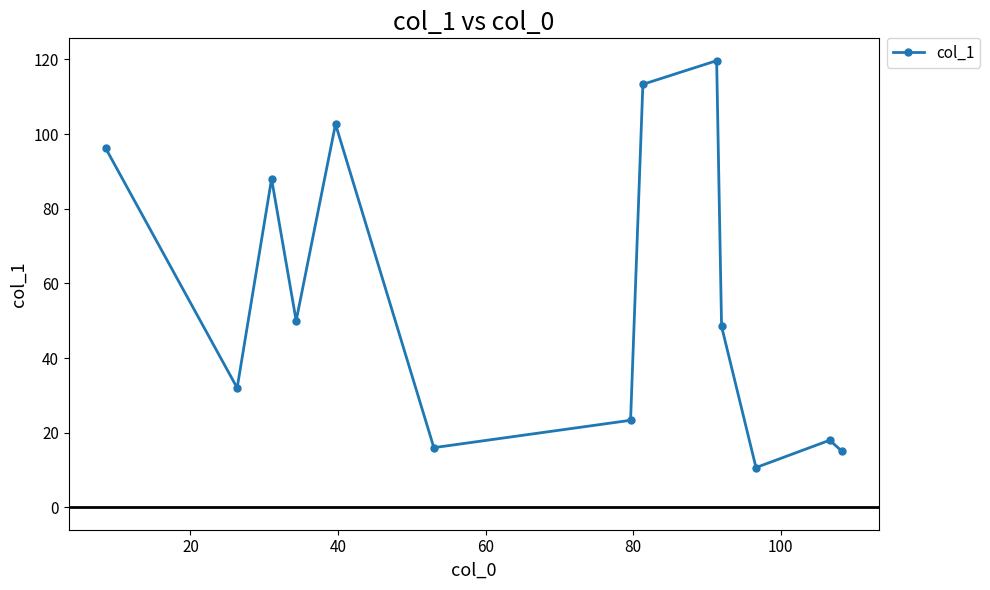

How many data points are less than 48?

6